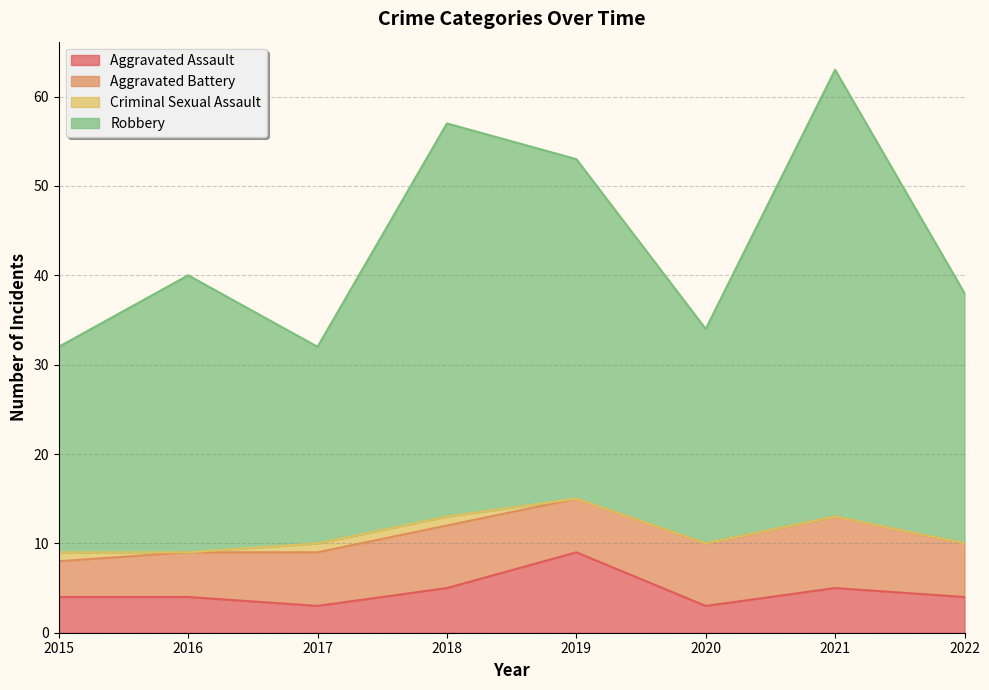

True or false: Aggravated Assault has a value of 5 at 2018.

True